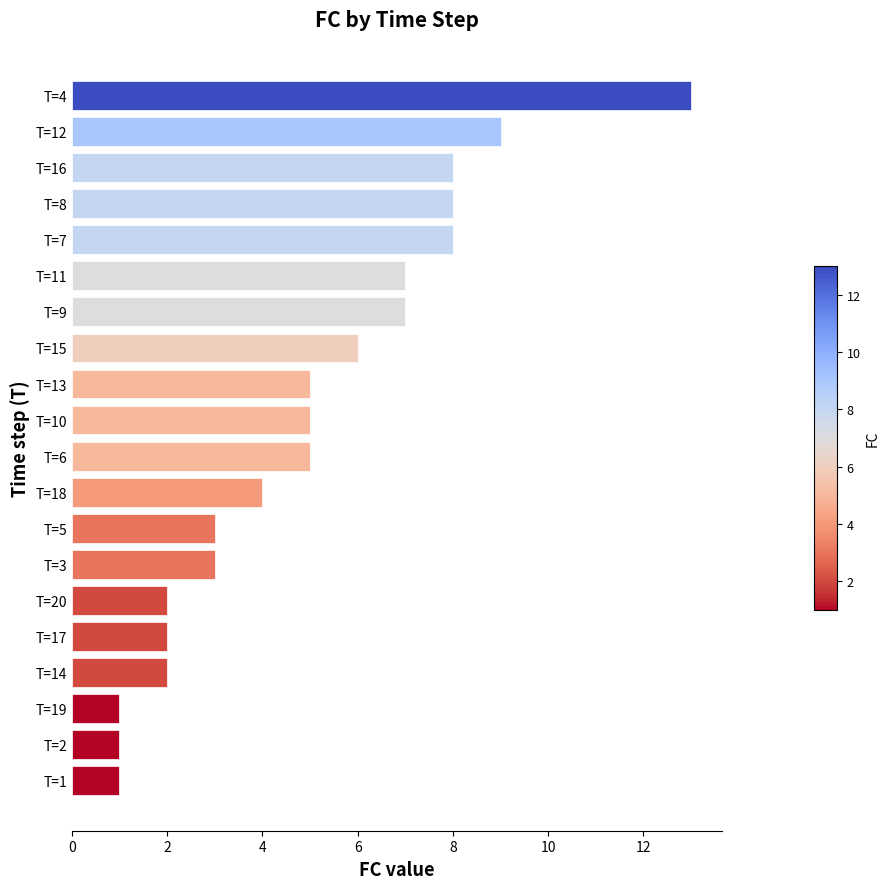

Does the chart contain any negative values?

No